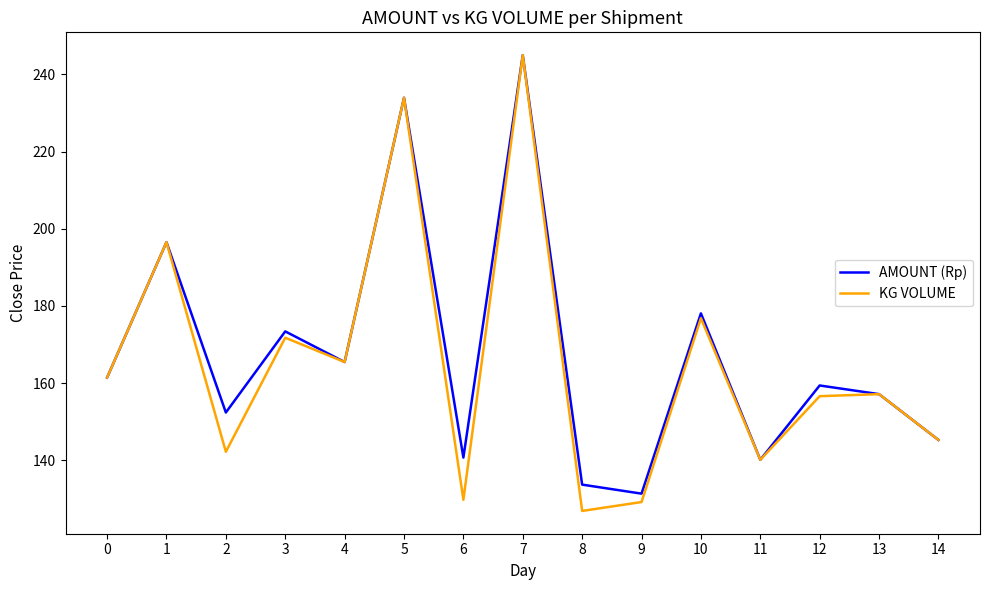

The AMOUNT (Rp) series shows 133.7 at 8. True or false?

True